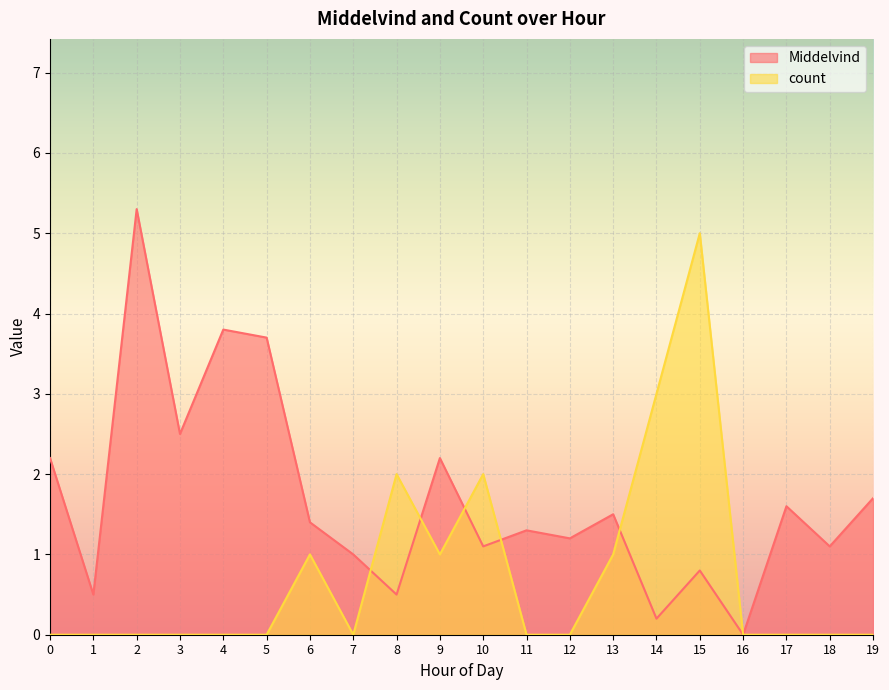

How many positive values does the Middelvind series have?

19